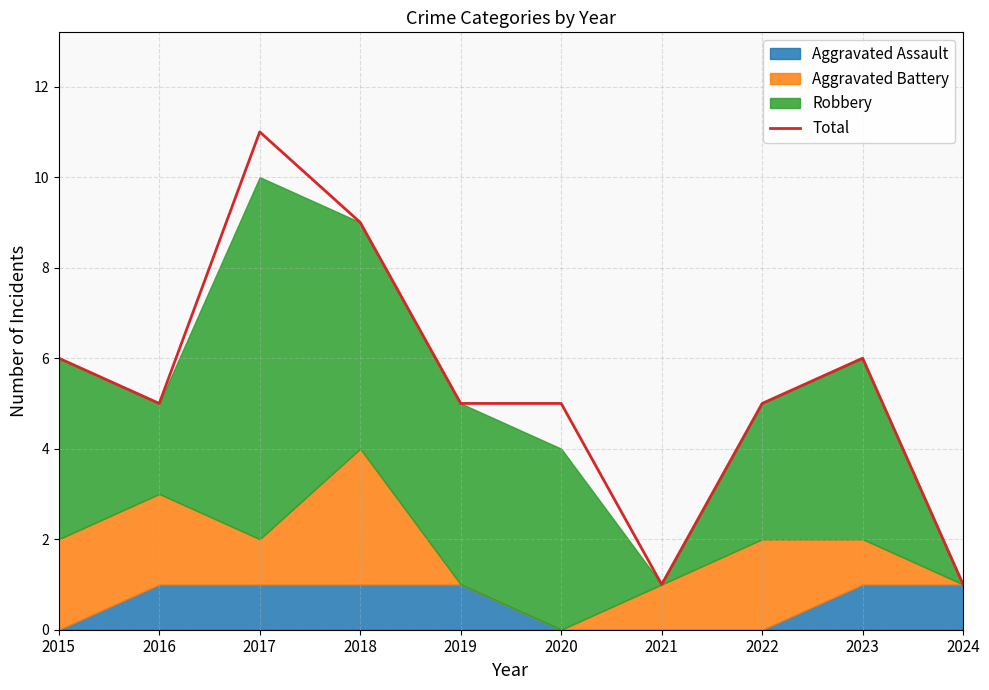

What is the ratio of the value at 2019 to the value at 2022?

1.0